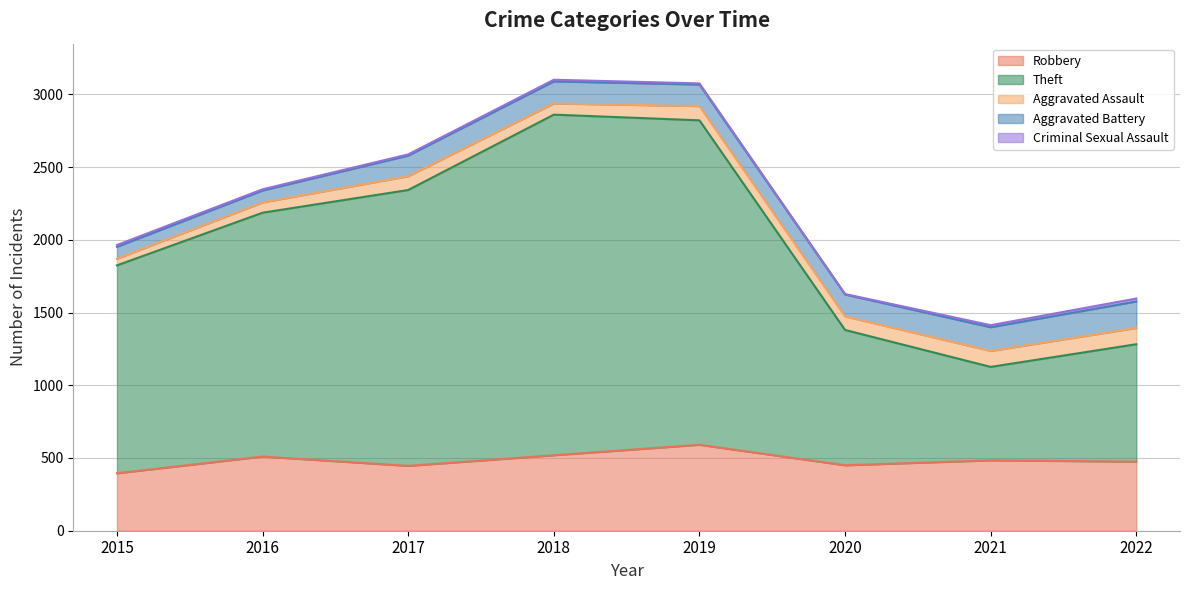

What is the value of the Aggravated Assault point at the 6th from the left?

94